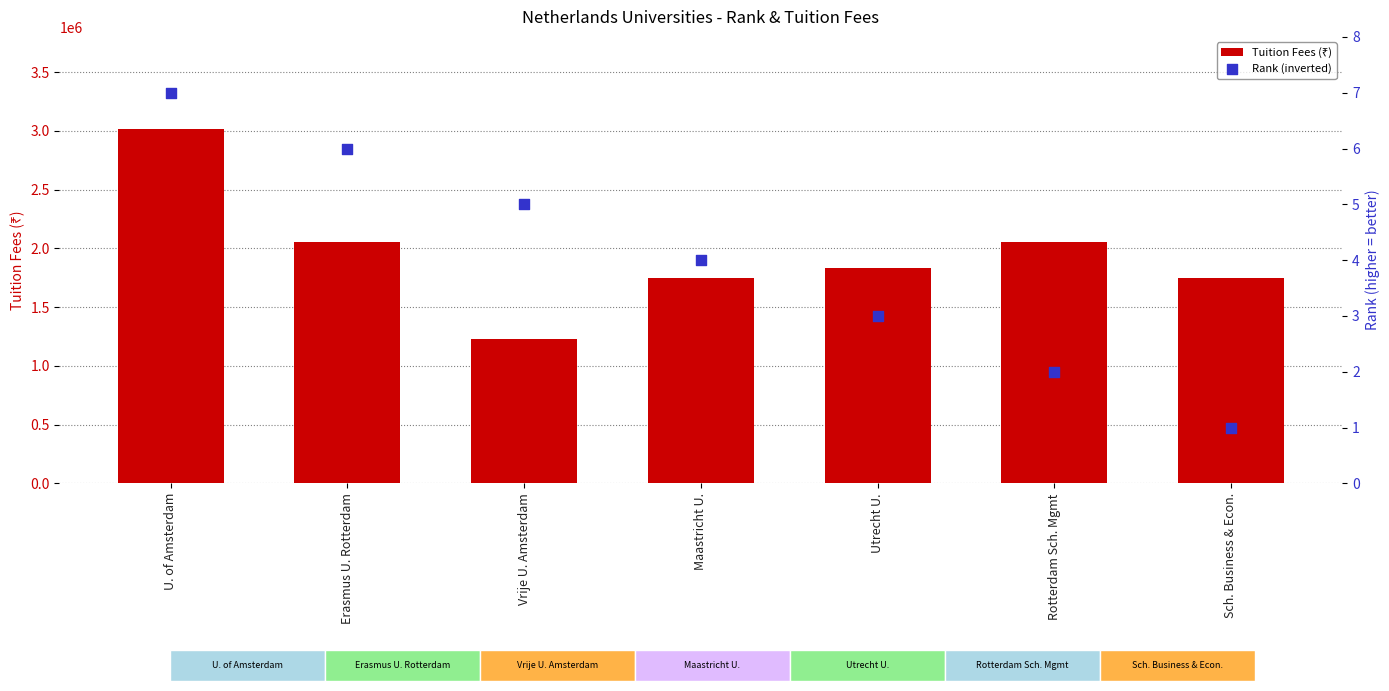

What is the total value across all series at Maastricht U.?

1746004